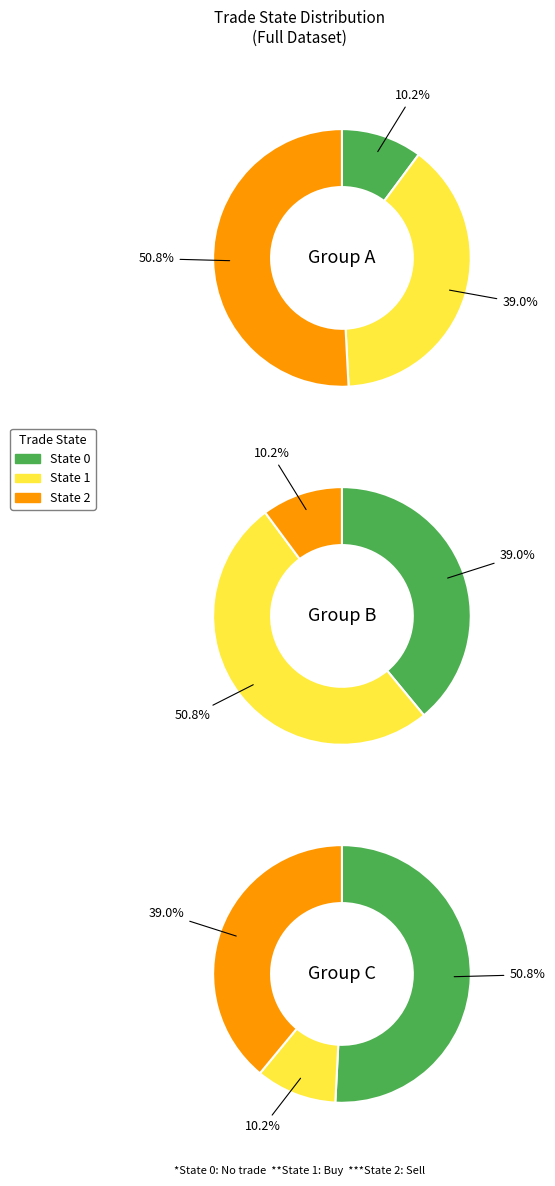

To the nearest percent, what percentage of the pie is State 0?

10%